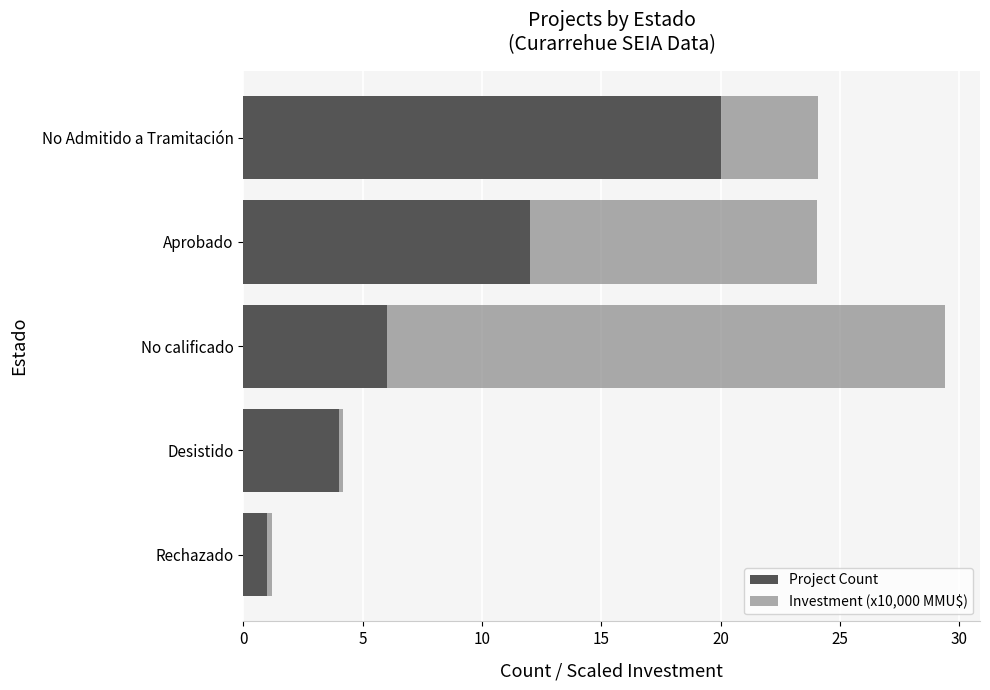

How many data points in Project Count are less than 6?

2